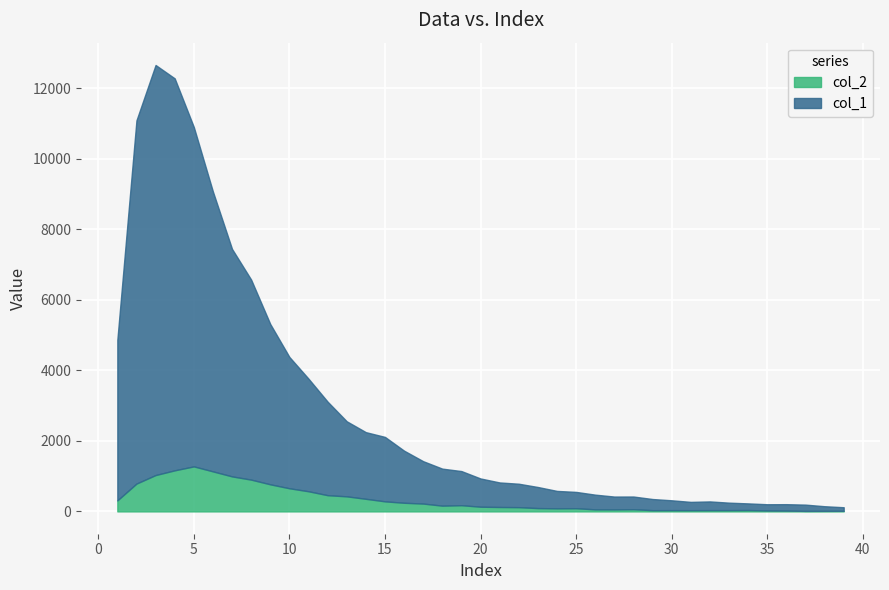

List the series in order of their overall mean, lowest first.

col_2, col_1